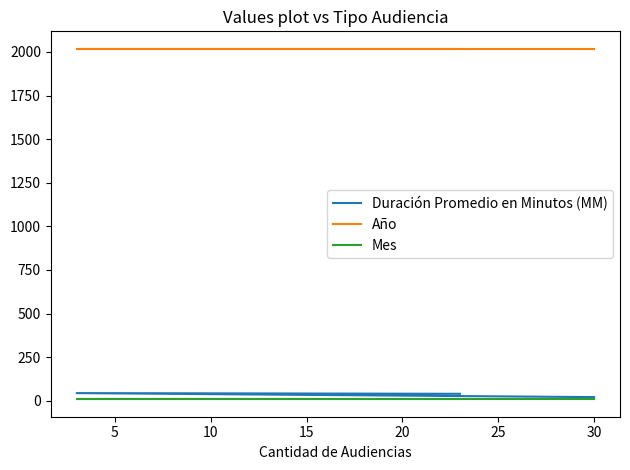

What is the sum of the Año values at 5 and 0?

4036